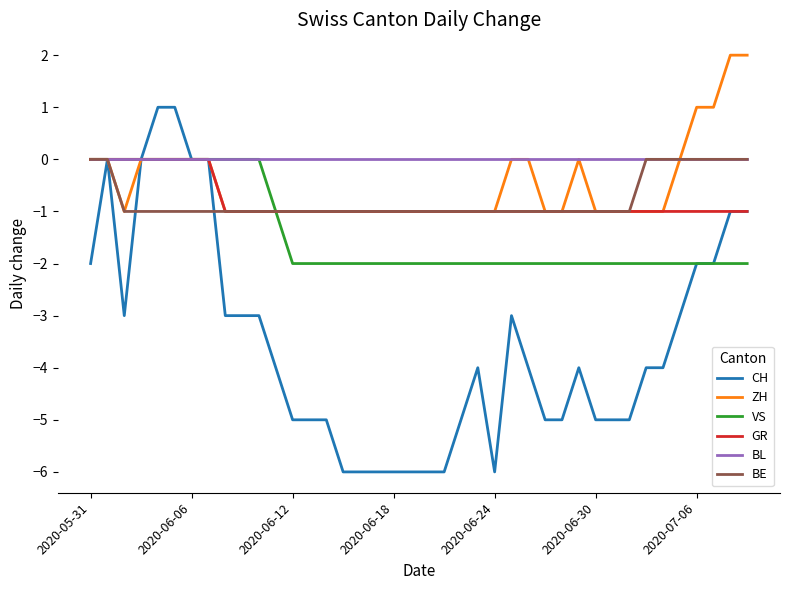

What are all the series names shown in the legend?

CH, ZH, VS, GR, BL, BE